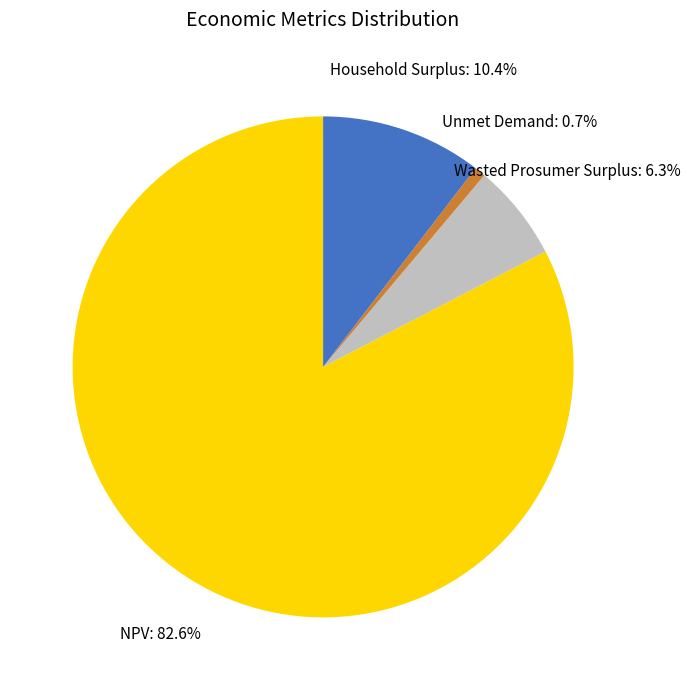

Does Wasted Prosumer Surplus represent more than half of the total?

No